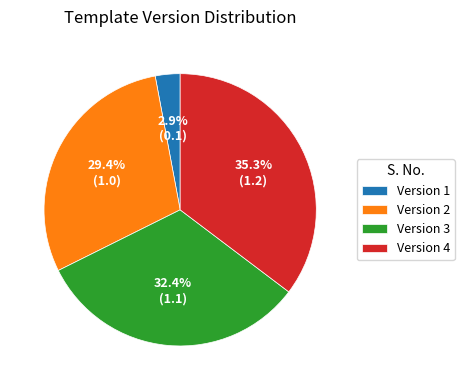

To the nearest percent, what is the average slice percentage?

25%